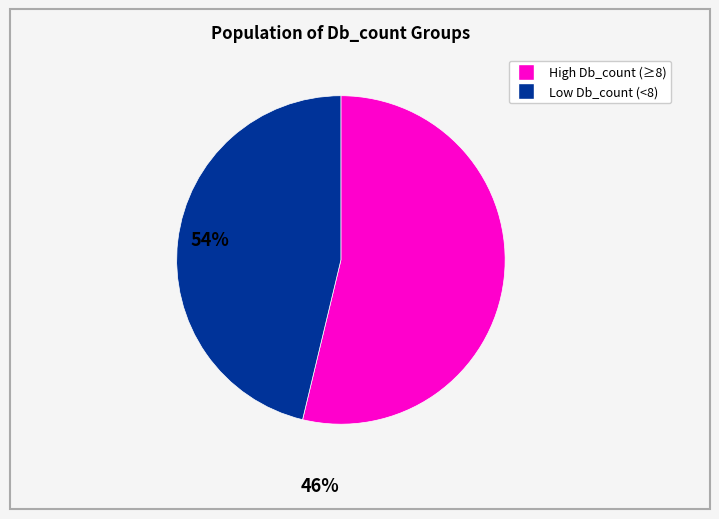

How many segments does this pie chart have?

2